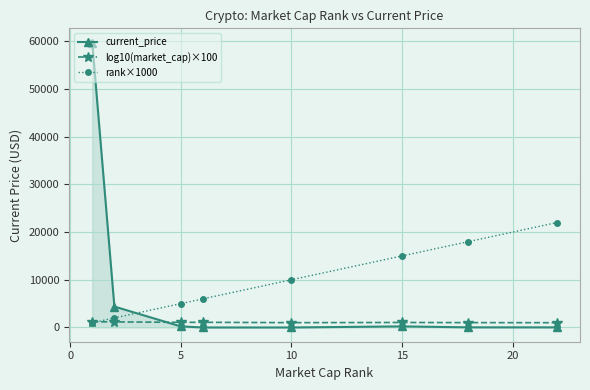

What is the value of the current_price point at the 2nd from the left?

4384.0